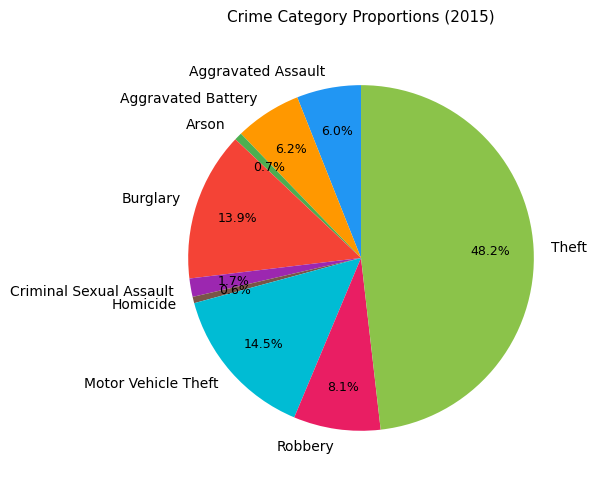

How many slices are in this pie chart?

9